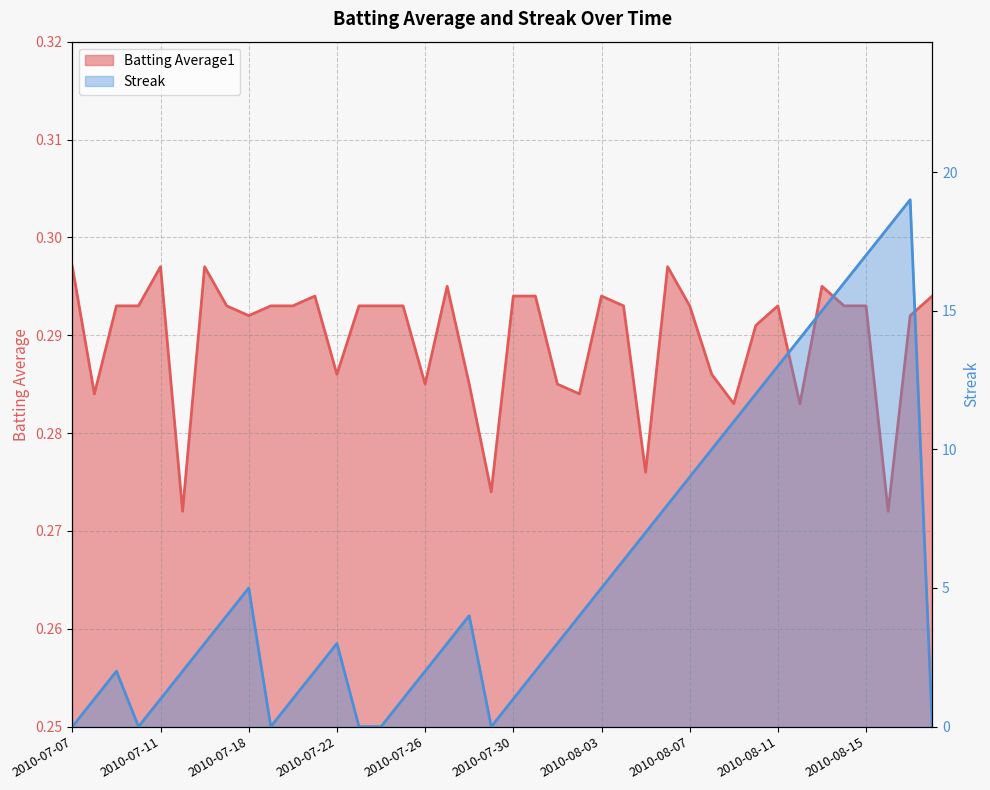

Reading right to left, what are all the values shown in this chart?

Batting Average1: 0.3	0.3	0.3	0.3	0.3	0.3	0.3	0.3	0.3	0.3	0.3	0.3	0.3	0.3	0.3	0.3	0.3	0.3	0.3	0.3	0.3	0.3	0.3	0.3	0.3	0.3	0.3	0.3	0.3	0.3	0.3	0.3	0.3	0.3	0.3	0.3	0.3	0.3	0.3	0.3
Streak: 0.0	19.0	18.0	17.0	16.0	15.0	14.0	13.0	12.0	11.0	10.0	9.0	8.0	7.0	6.0	5.0	4.0	3.0	2.0	1.0	0.0	4.0	3.0	2.0	1.0	0.0	0.0	3.0	2.0	1.0	0.0	5.0	4.0	3.0	2.0	1.0	0.0	2.0	1.0	0.0